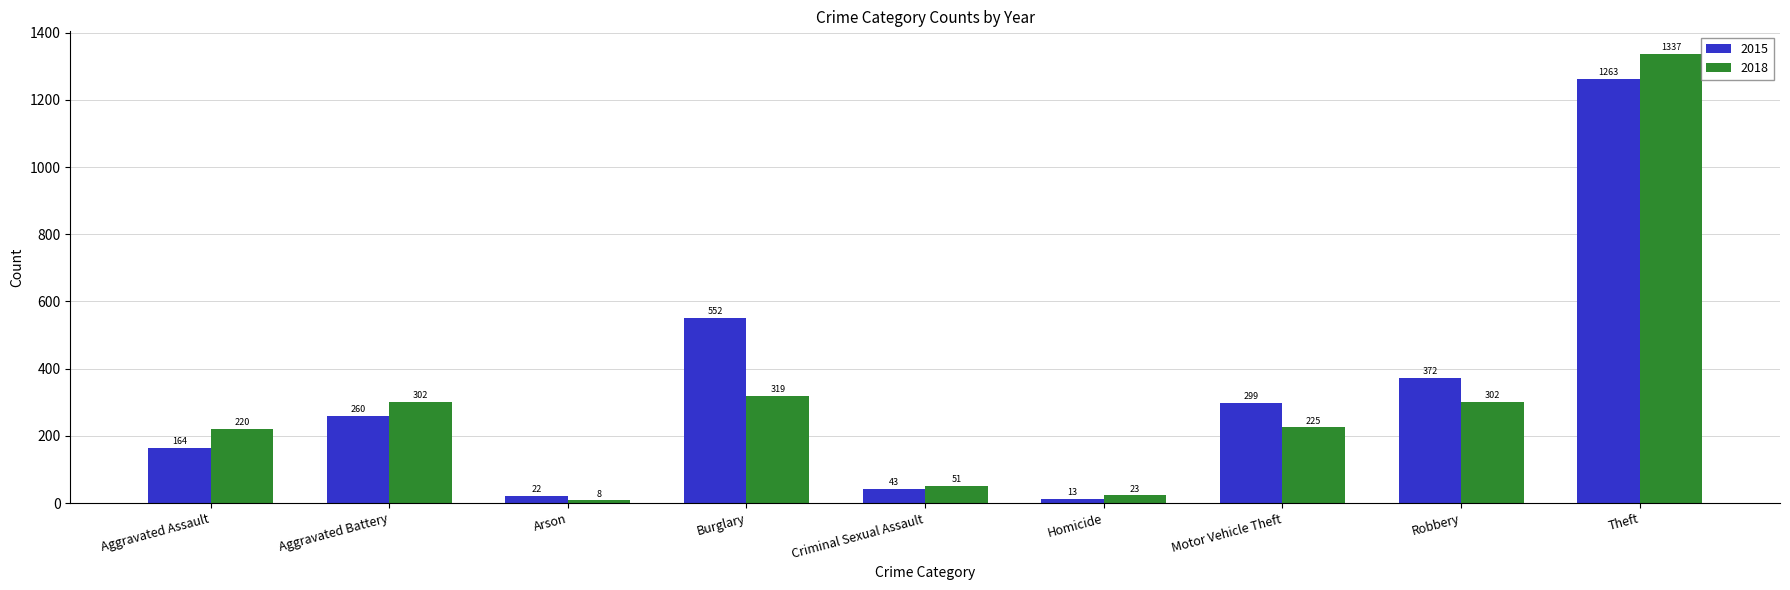

How many series are shown in this chart?

2